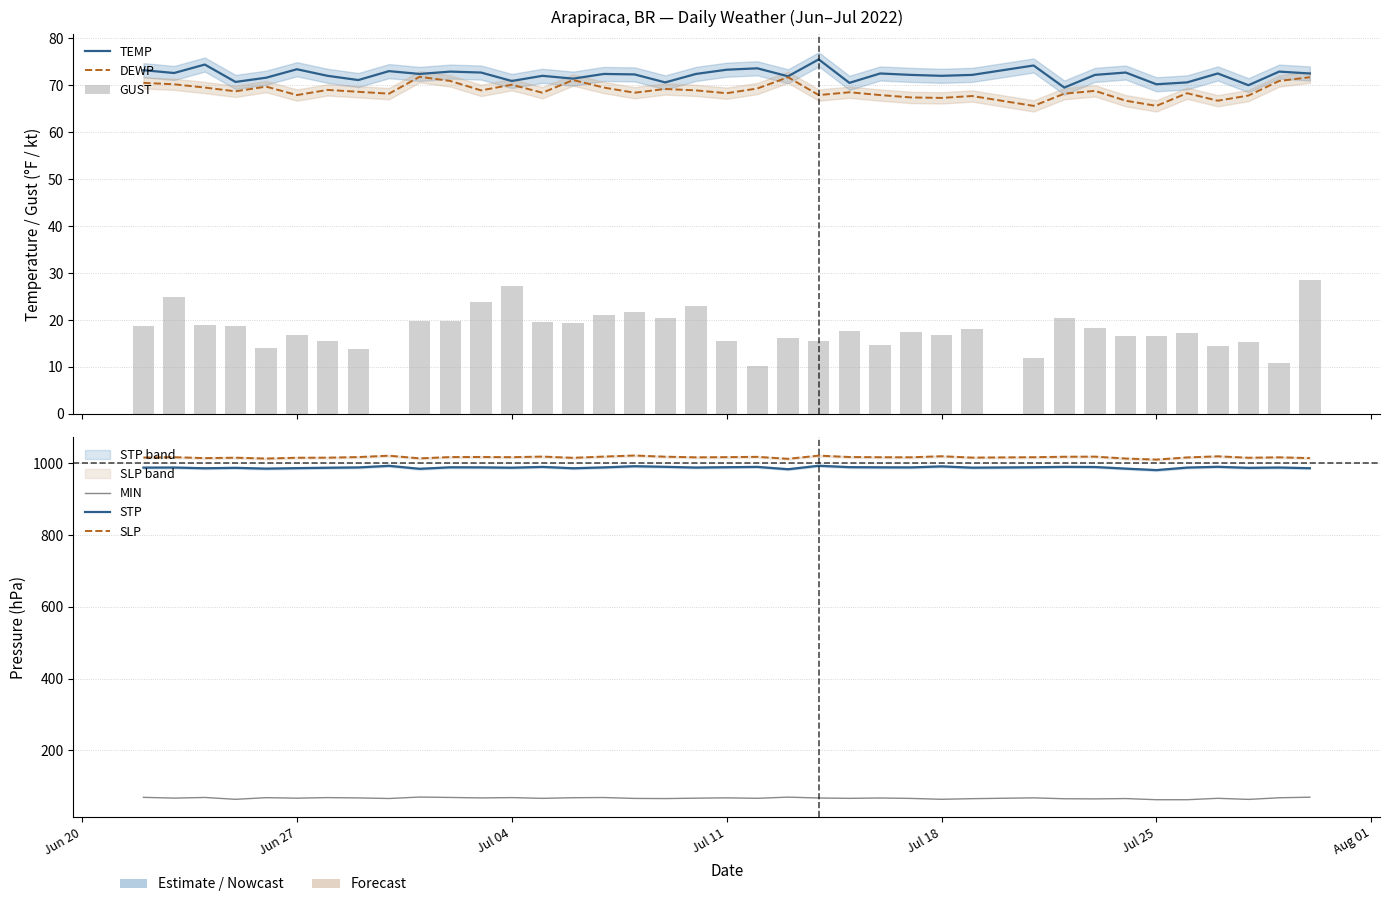

What is the average value of the SLP series?

1016.9